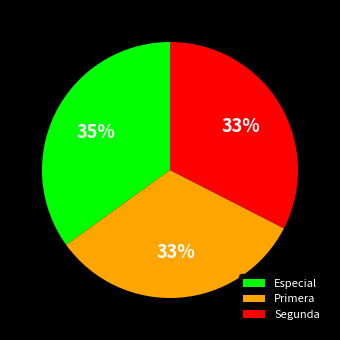

Count the number of slices in the pie.

3